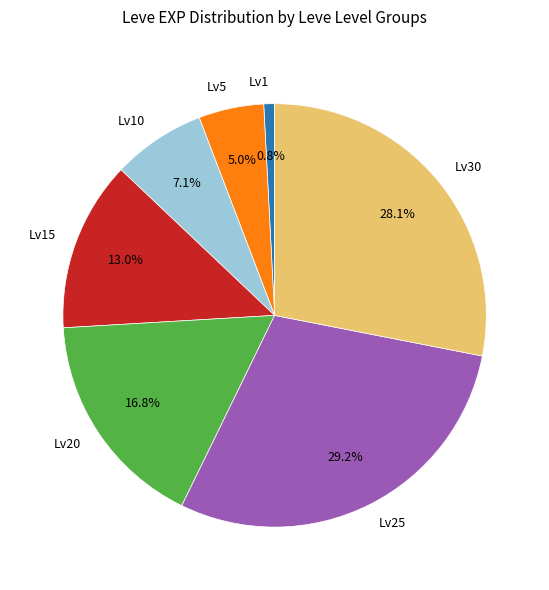

Is there any slice that represents more than half of the pie?

No